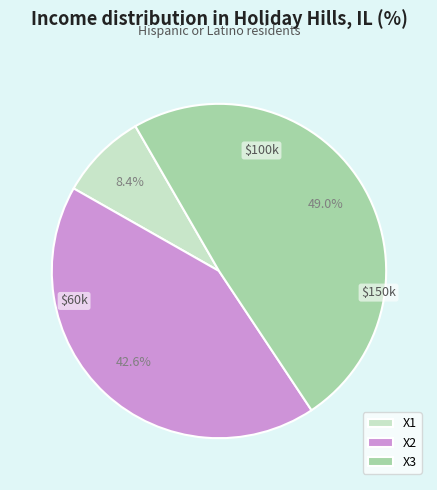

To the nearest percent, what percentage of the pie is X3?

49%